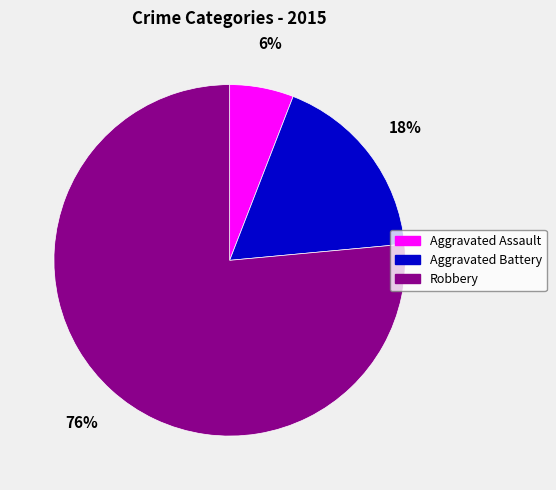

The Aggravated Assault slice represents 14% of the pie. True or false?

False